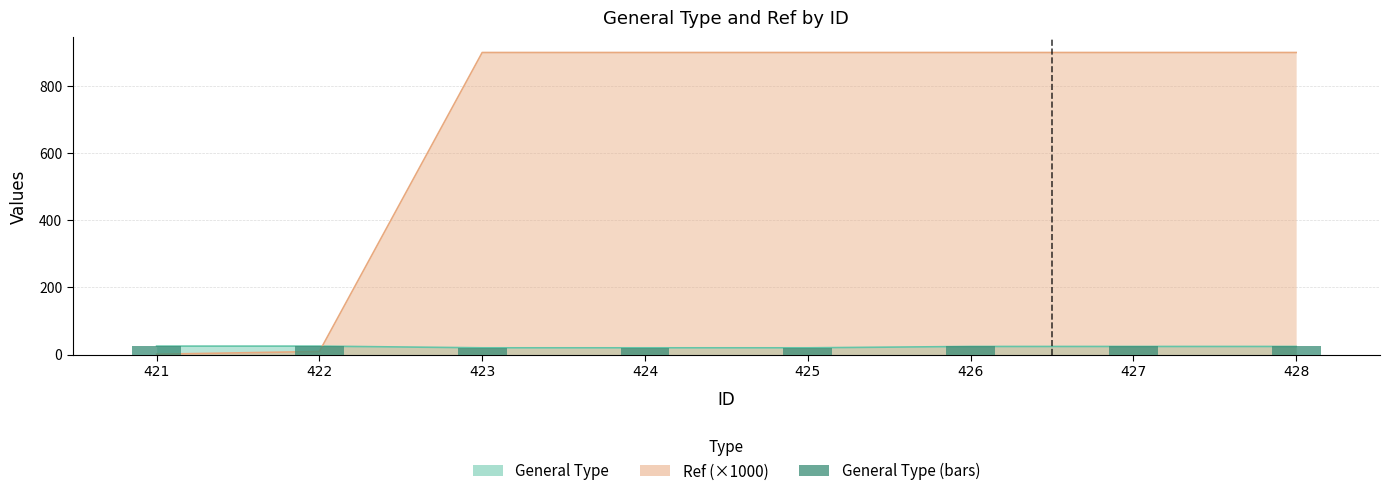

Rank the series by their average value, from lowest to highest.

General Type, Ref